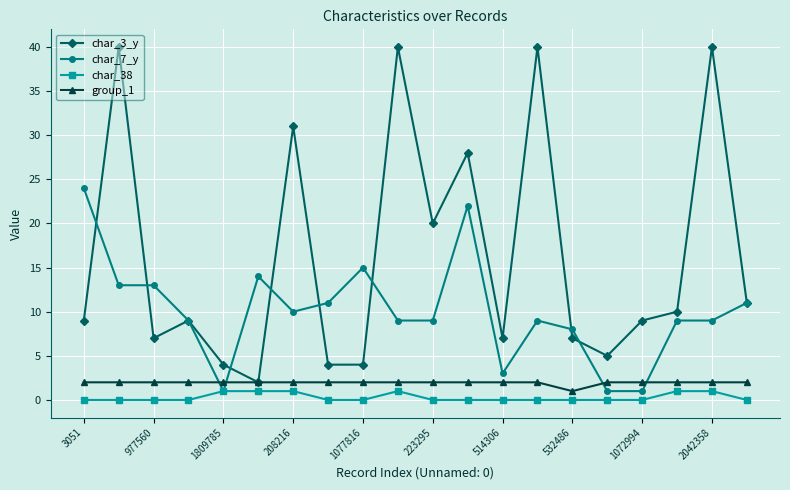

True or false: char_3_y and char_38 intersect in this chart.

False